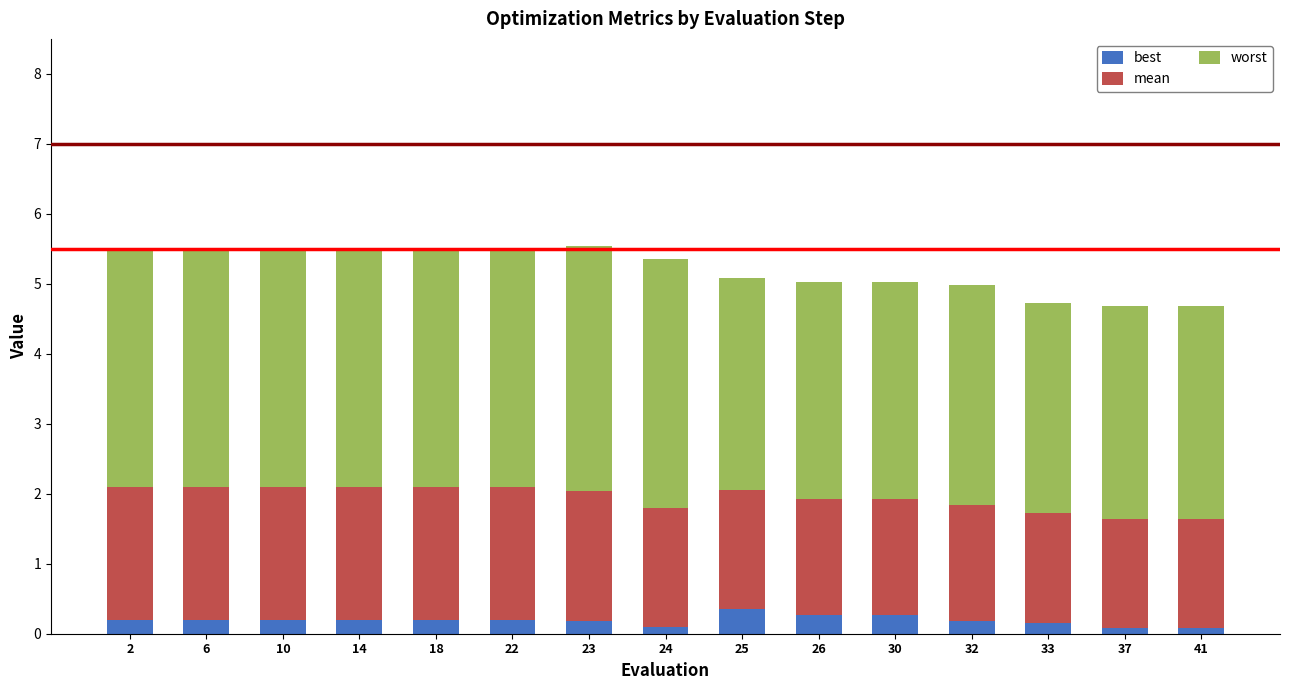

Are the bars grouped side by side (vs. stacked)?

No